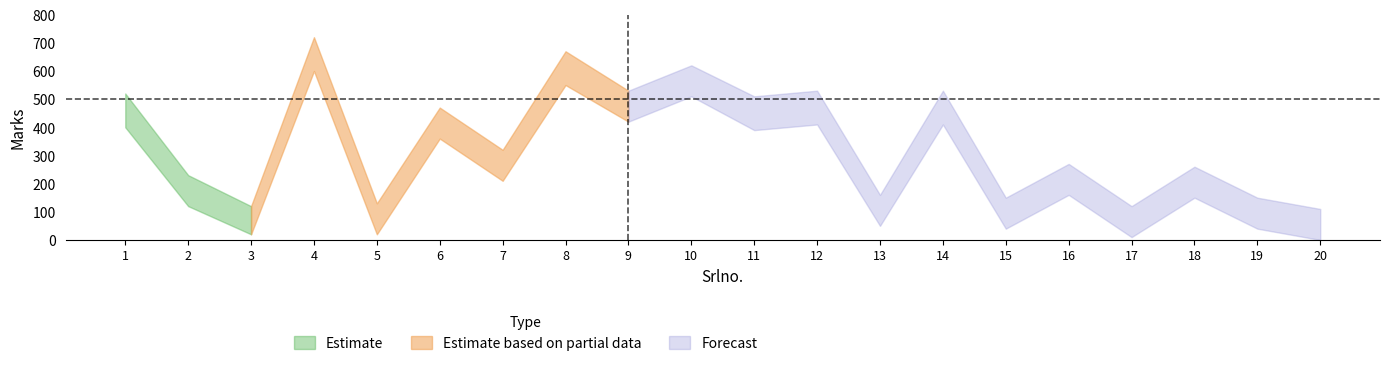

What is the minimum value for Marks_upper?

110